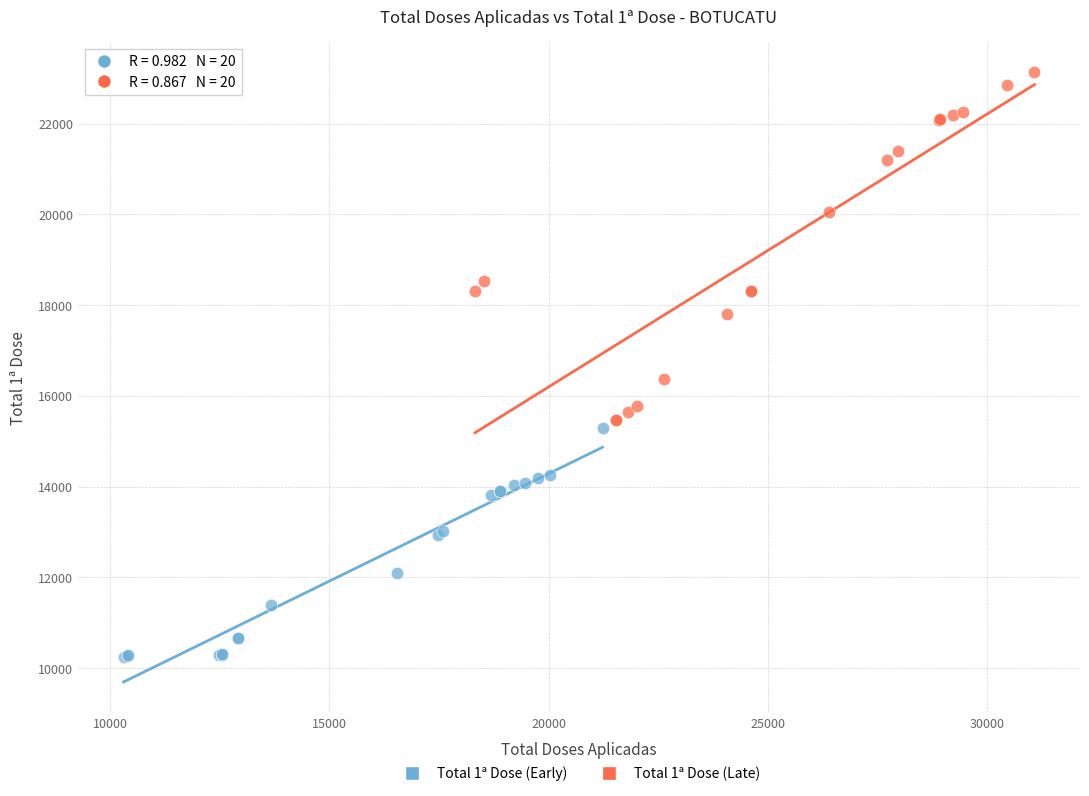

Which series contains the lowest Y value?

Total 1ª Dose (Early)